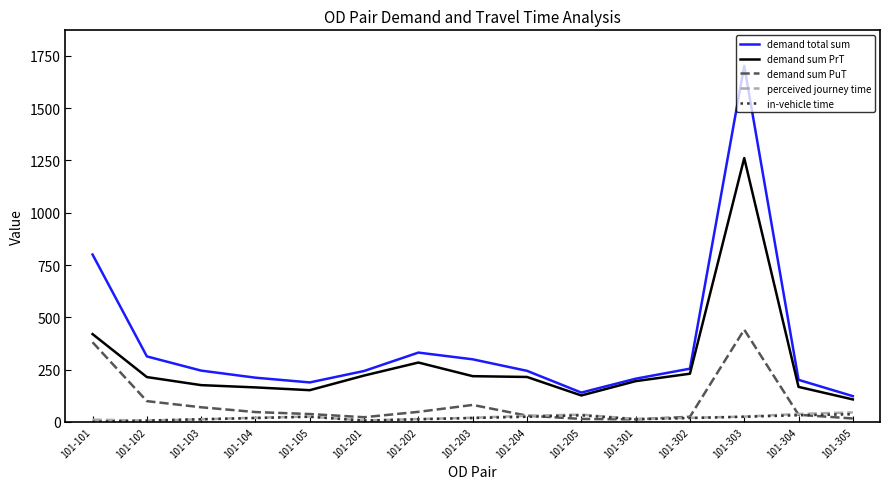

Which series has the widest spread of values?

demand total sum